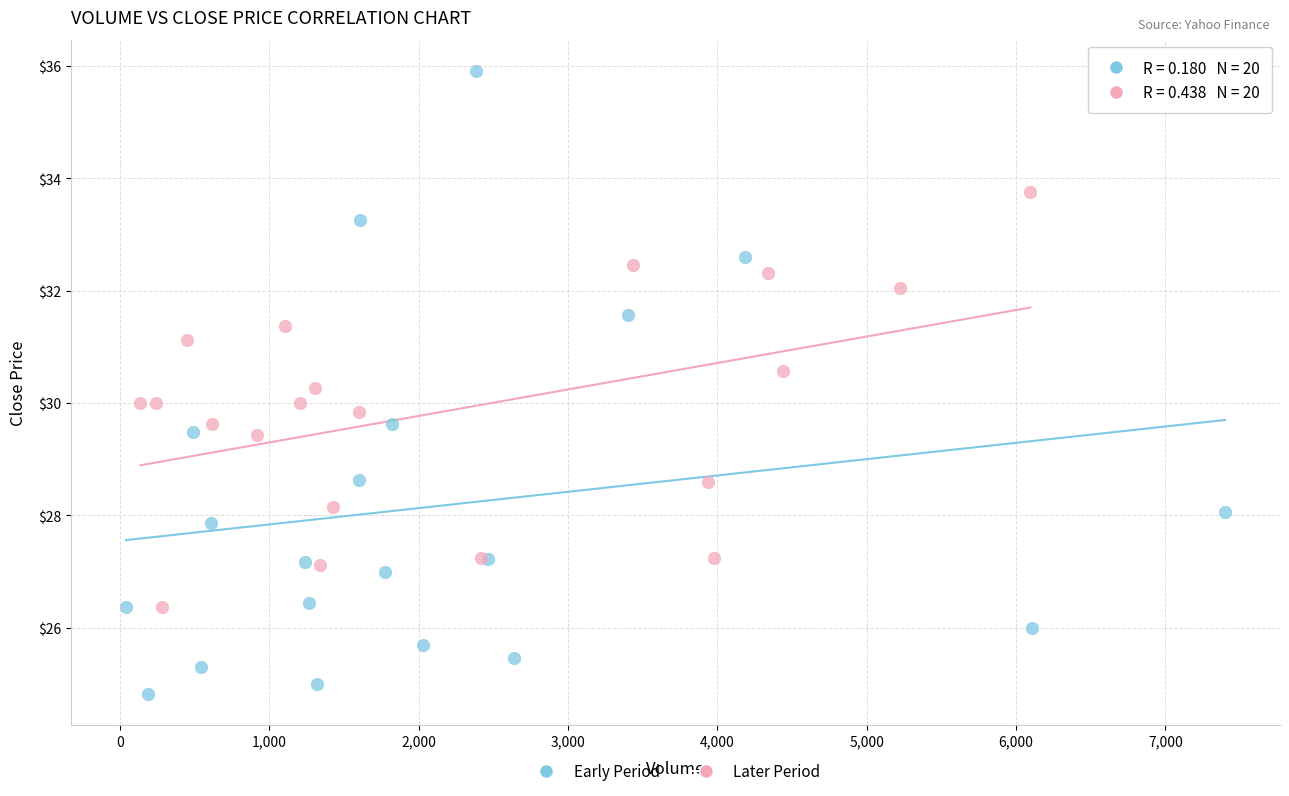

Which series has the largest Y range (max minus min)?

Early Period